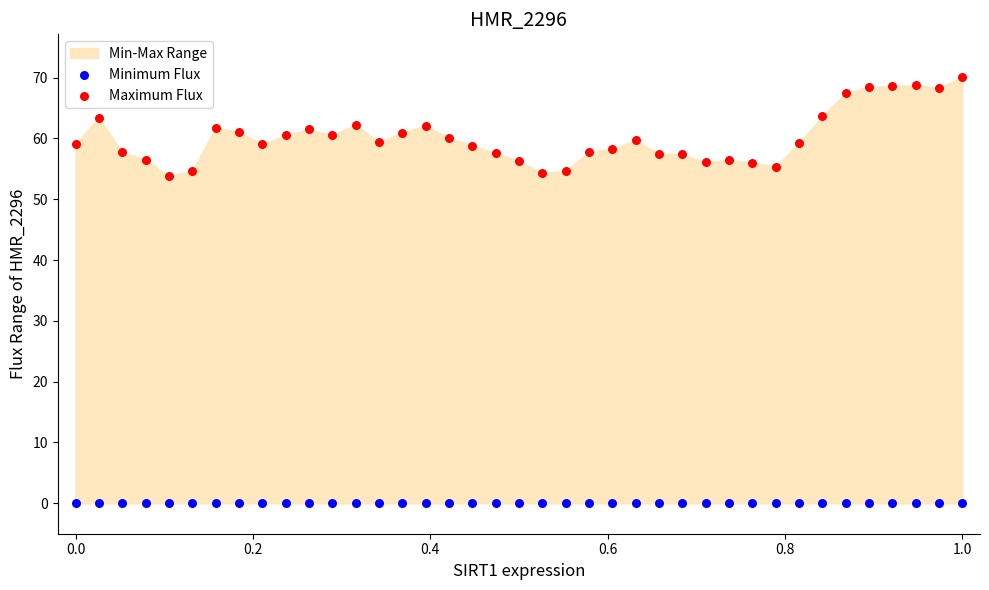

Which series contains the highest Y value?

Maximum Flux